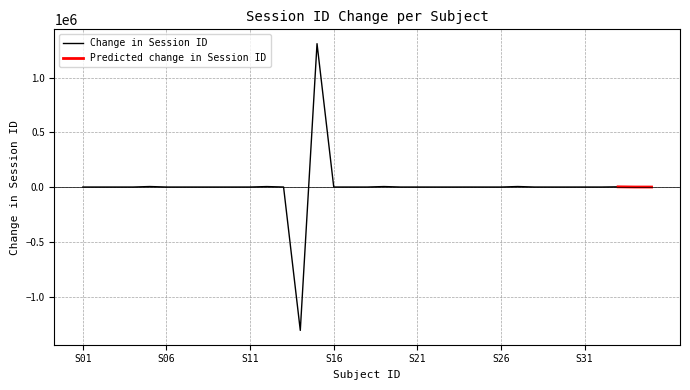

What is the lowest value of the Change in Session ID series?

-1309097